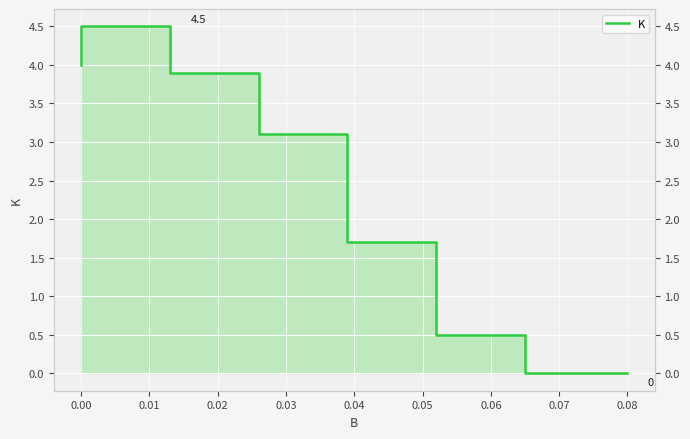

How many values are above zero?

6